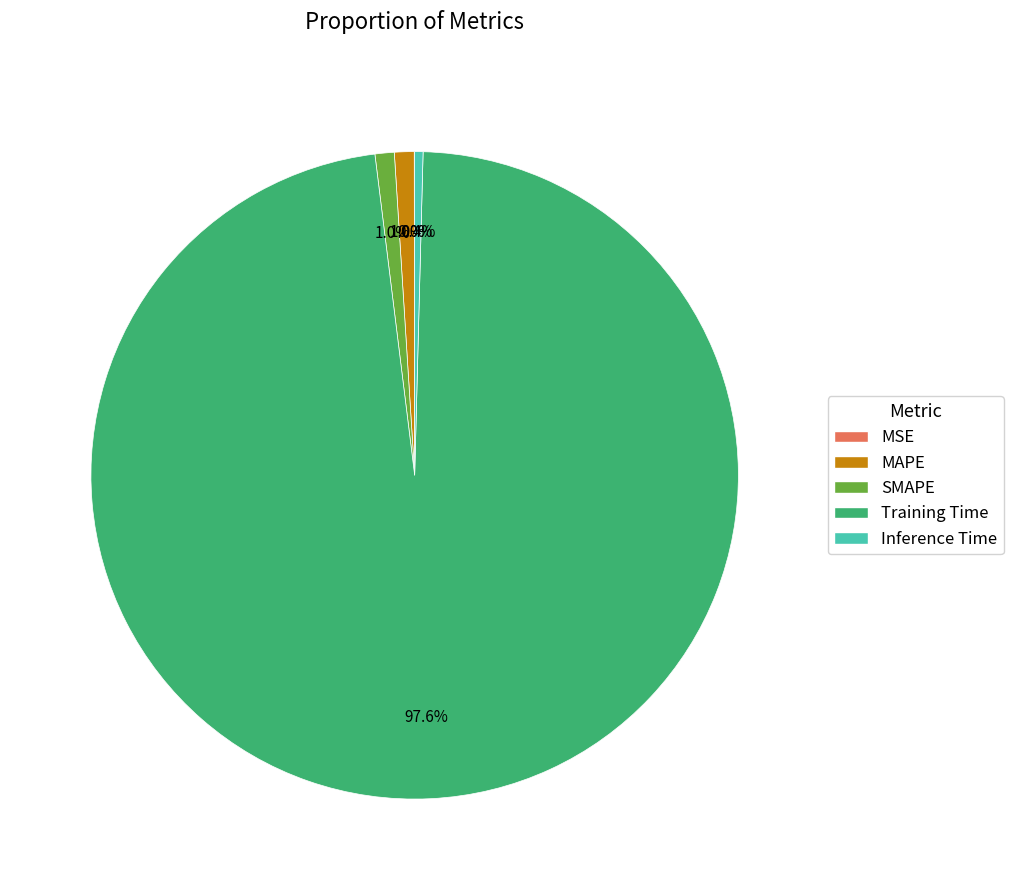

Which slice is the largest?

Training Time